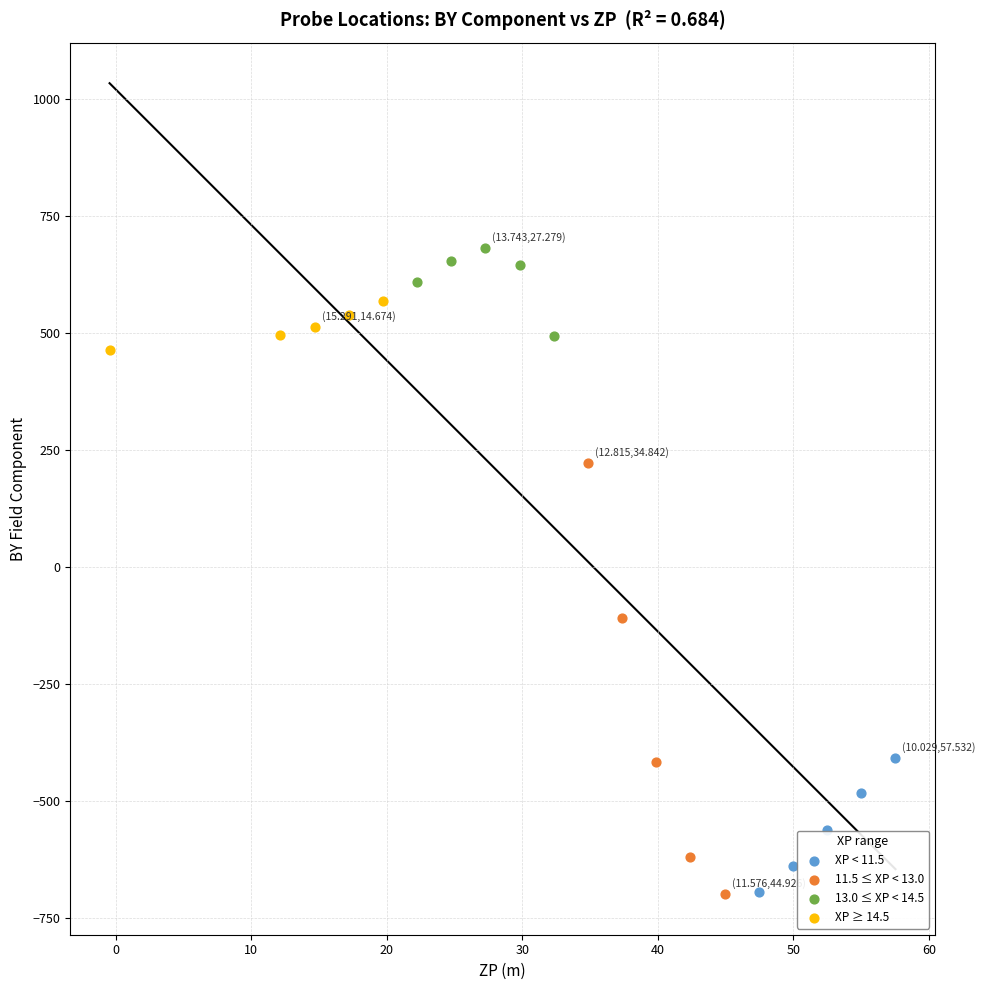

Which series has the widest spread of Y values?

11.5 ≤ XP < 13.0